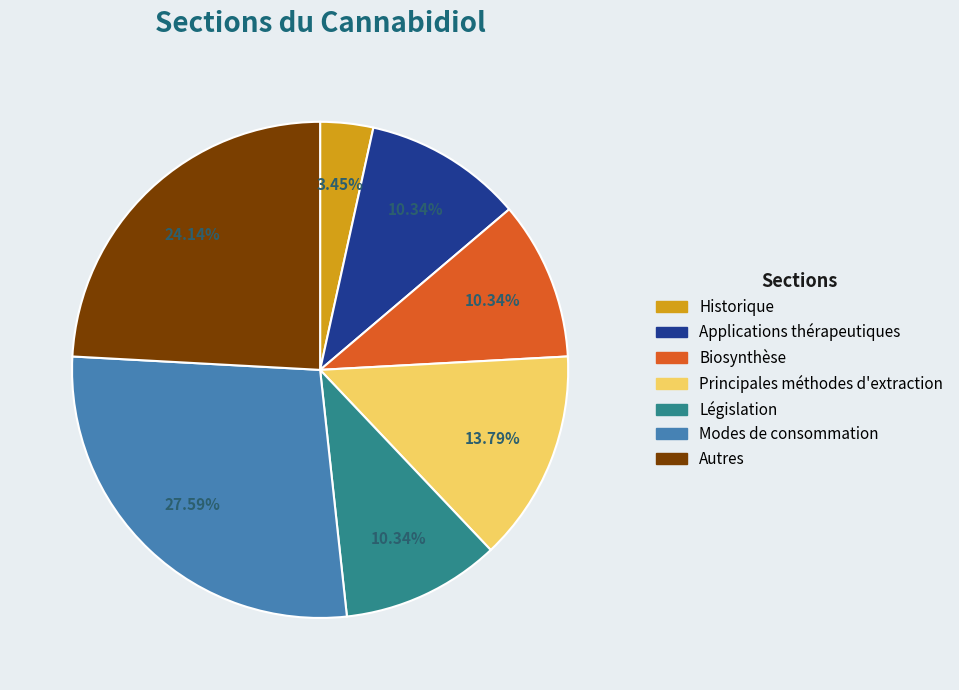

What percentage is the Principales méthodes d'extraction slice, to the nearest percent?

14%